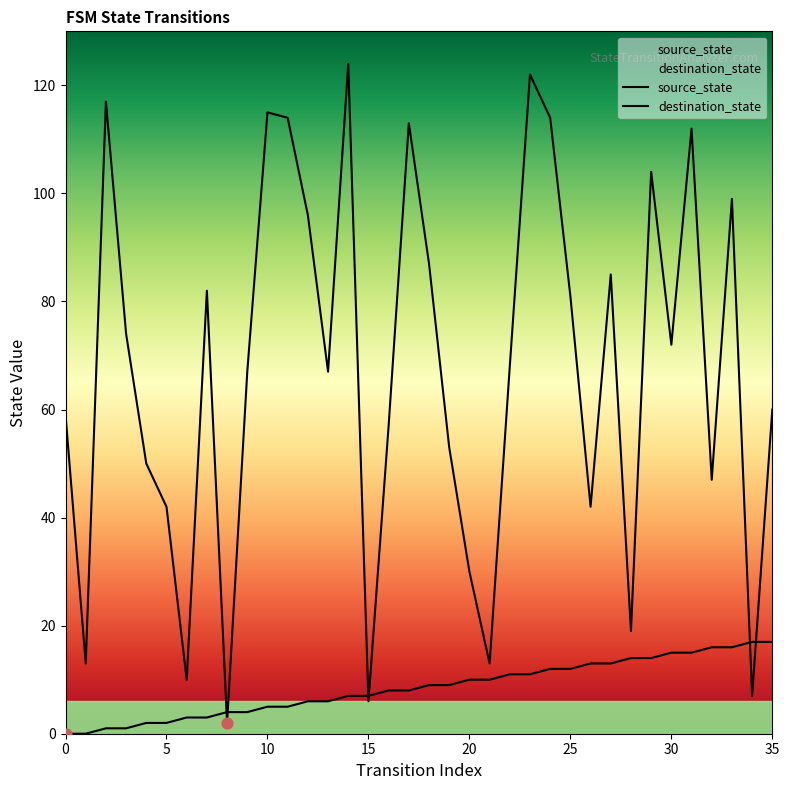

Which series has the largest total across all categories?

destination_state